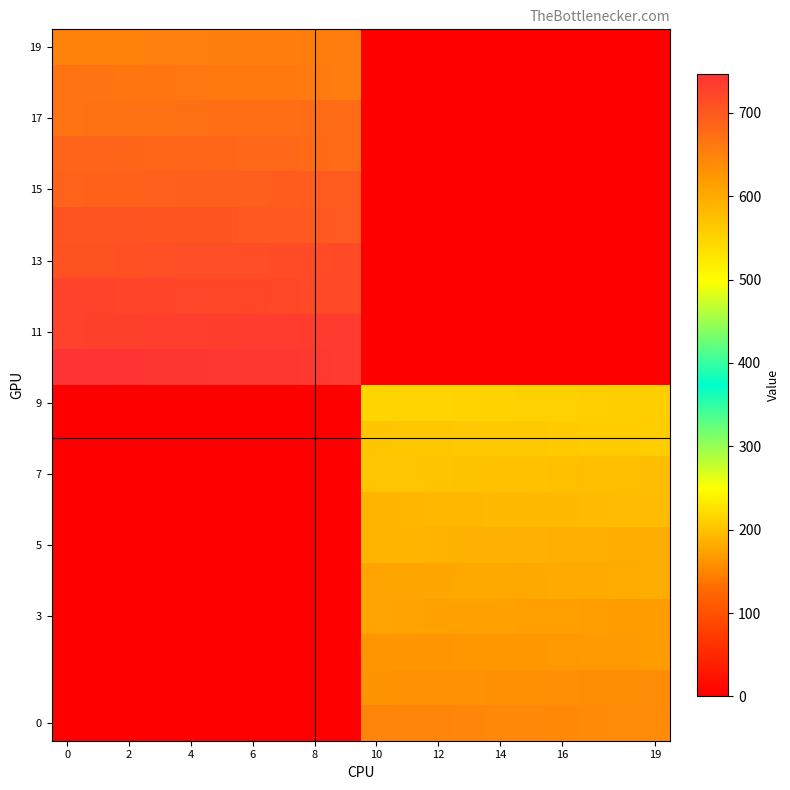

At how many categories does at least one series exceed 273?

20